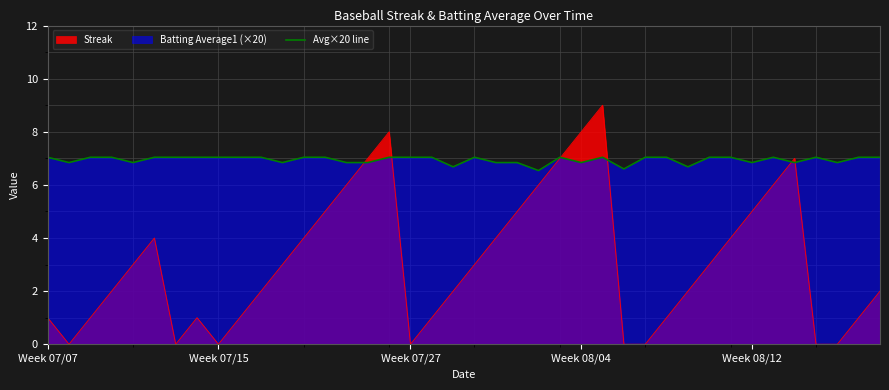

What is the maximum value shown in the chart?

9.0